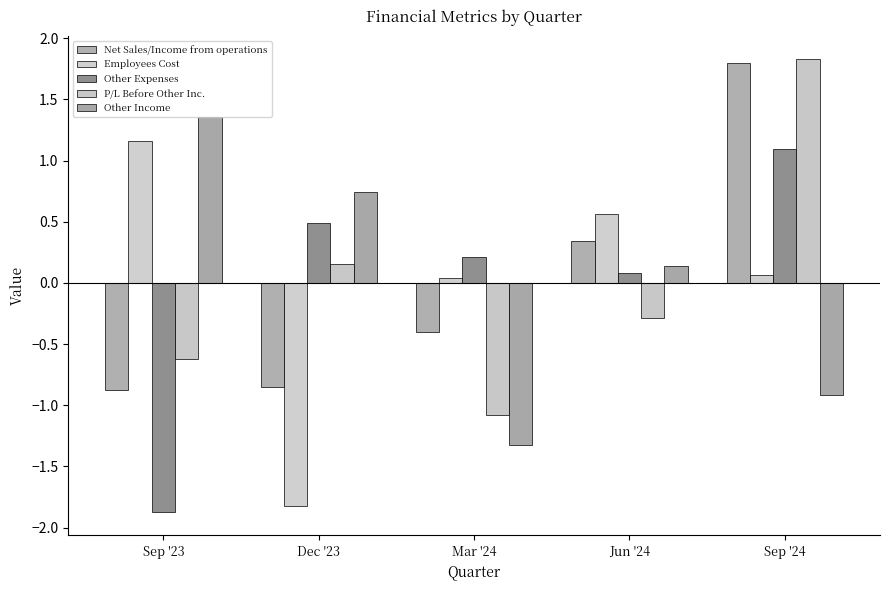

What are all the series names shown in the legend?

Net Sales/Income from operations, Employees Cost, Other Expenses, P/L Before Other Inc., Other Income